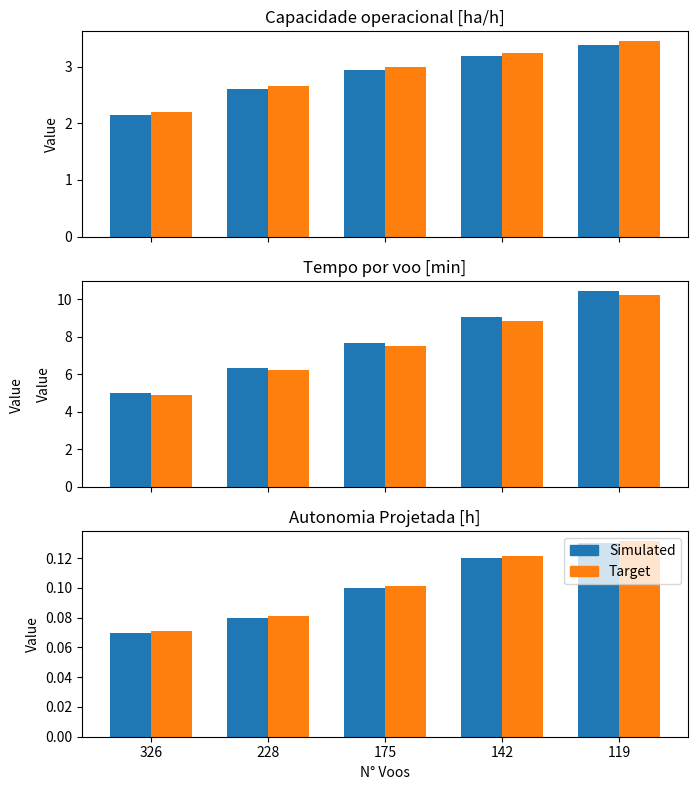

At which label is Simulated closest to 0?

326